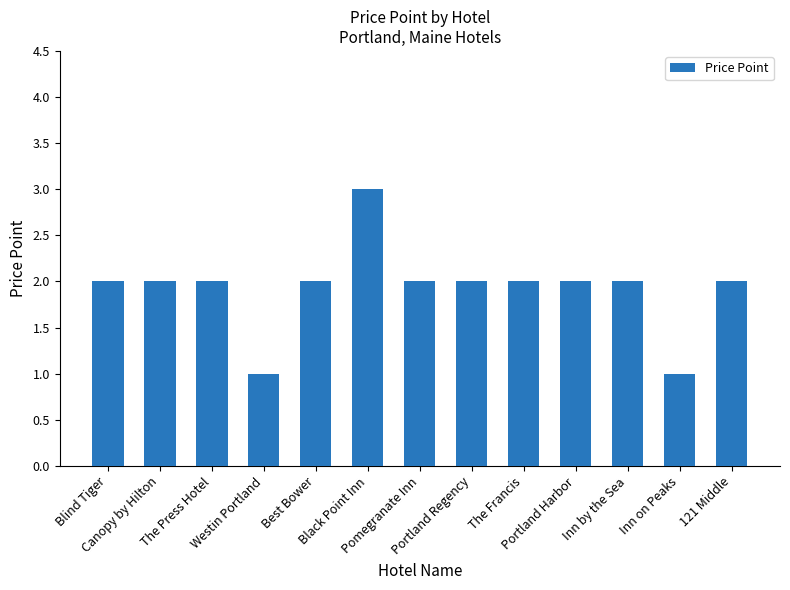

The value at Inn on Peaks is 1. True or false?

True